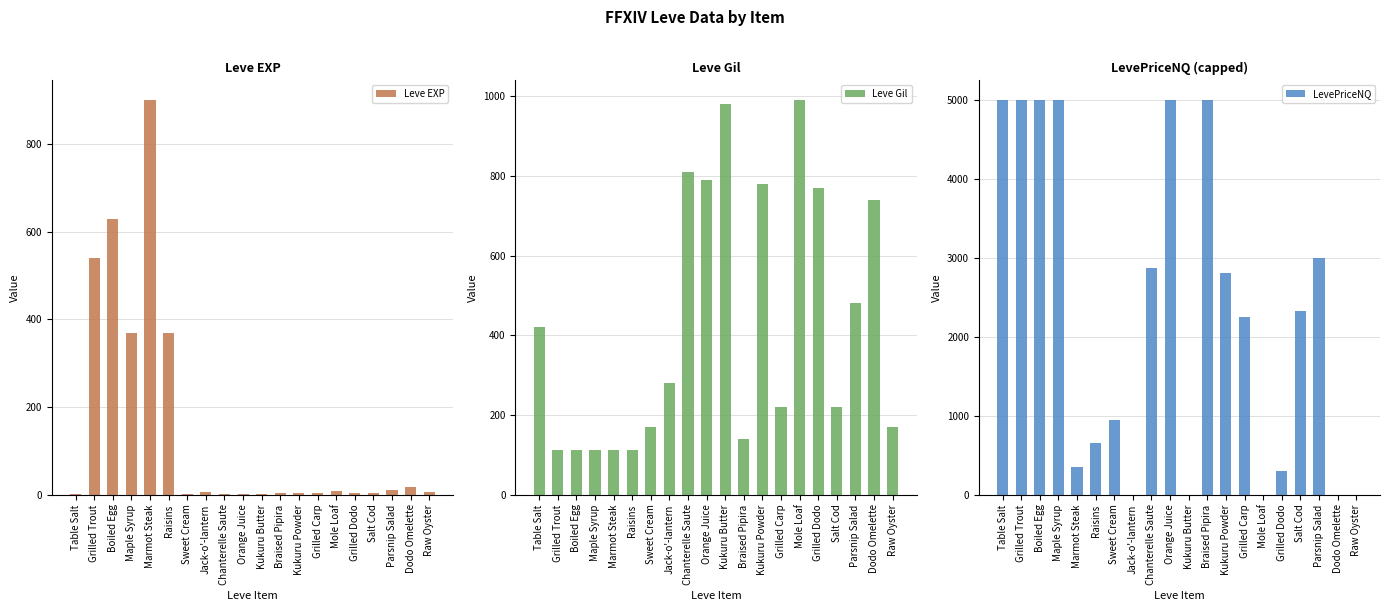

What is the label of the 3rd bar from the left?

Boiled Egg